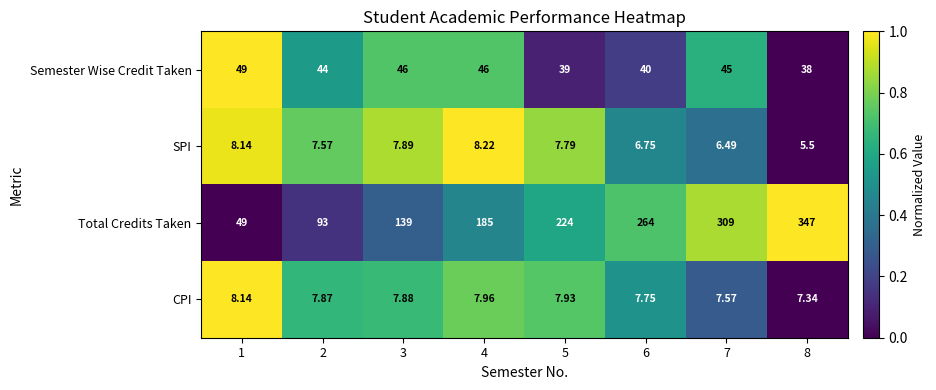

Which series has the largest total across all categories?

Total Credits Taken